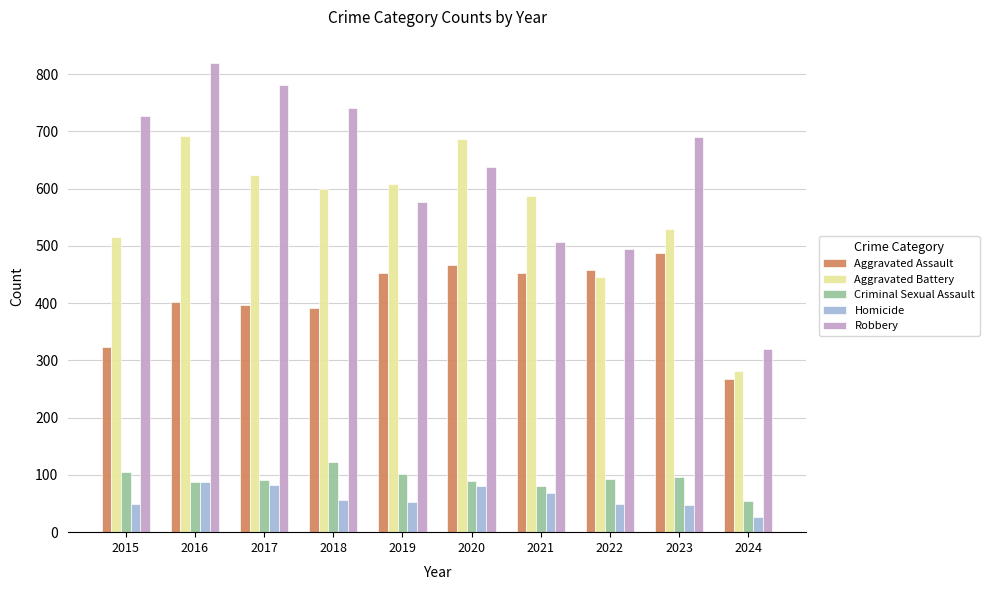

Which series has the largest total across all categories?

Robbery